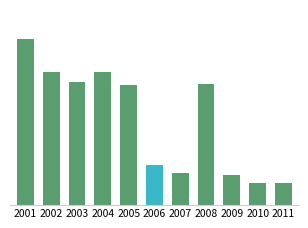

What is the difference between the maximum and second lowest values?

2.2